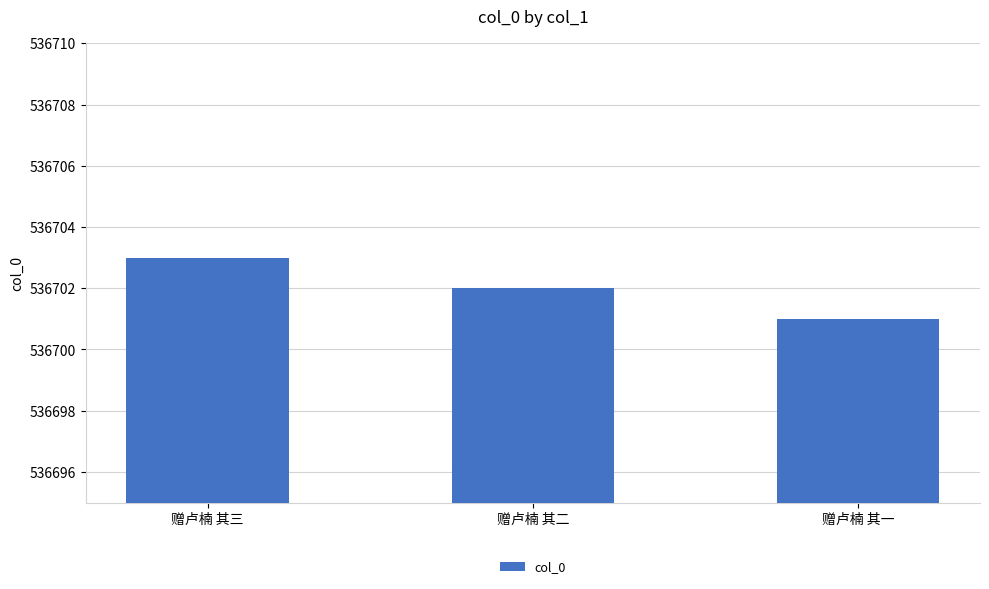

What is the difference between the maximum and minimum values?

2